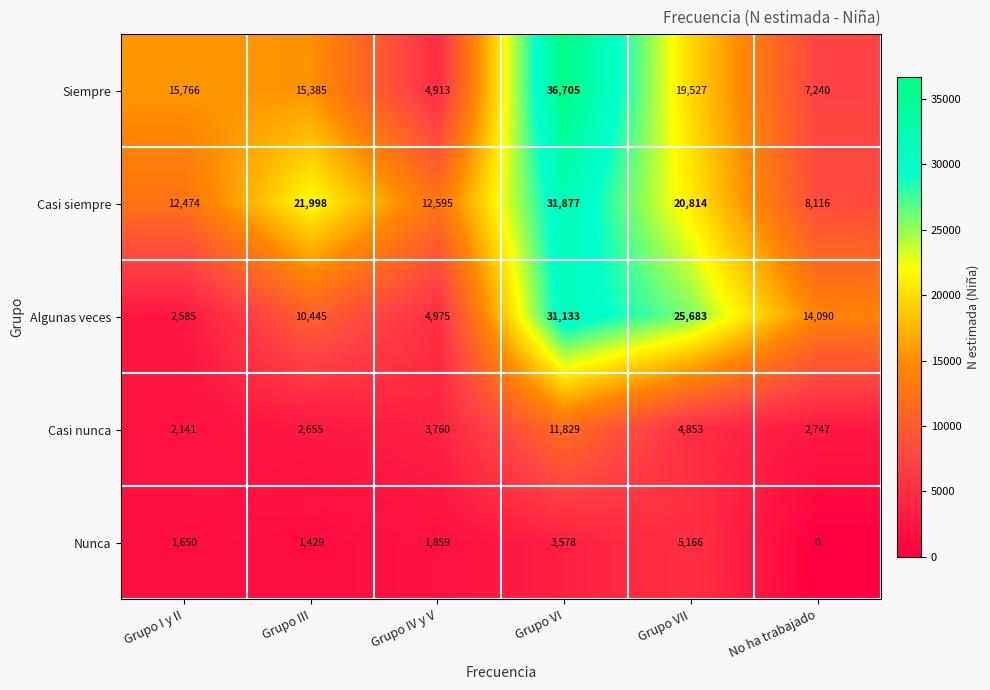

Rank the series by their maximum value, from highest to lowest.

Siempre, Casi siempre, Algunas veces, Casi nunca, Nunca